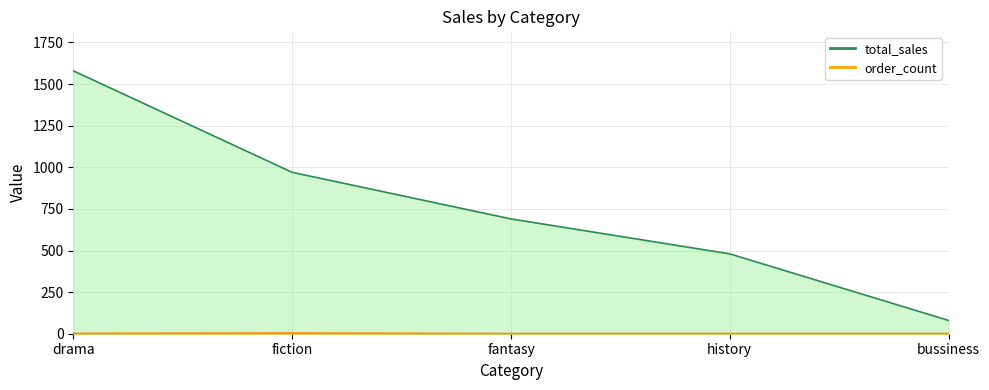

Where is the first local maximum for order_count?

fiction